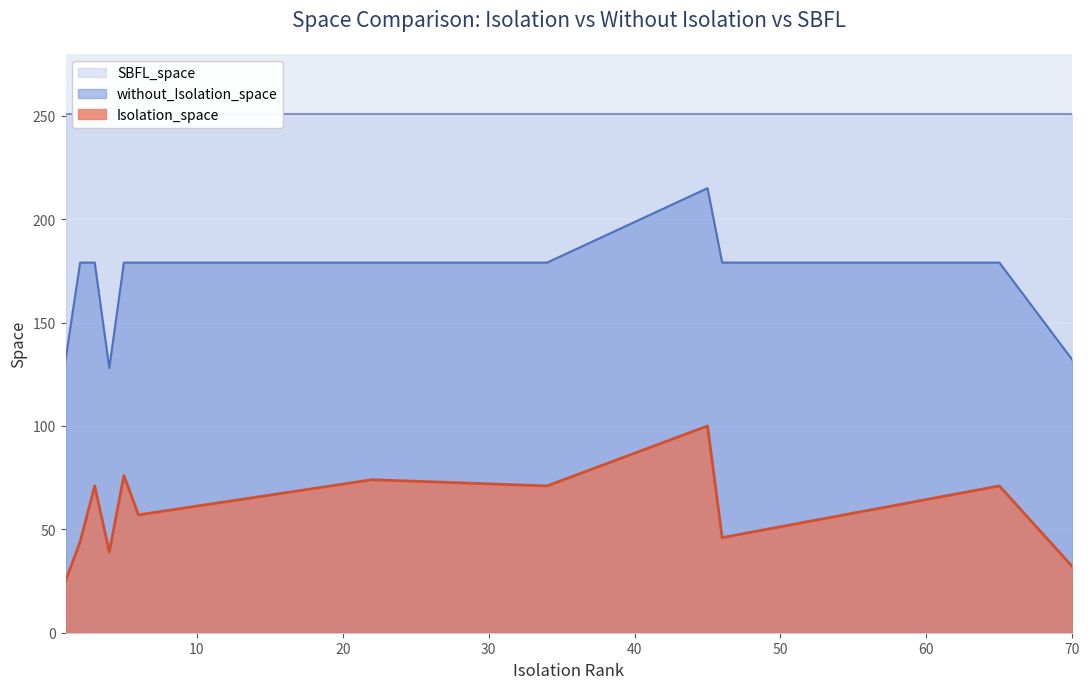

What is the highest value of the Isolation_space series?

100